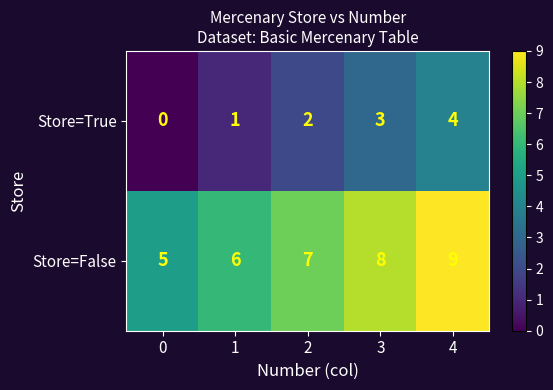

What is the difference between the maximum and second lowest values in the Store=False series?

3